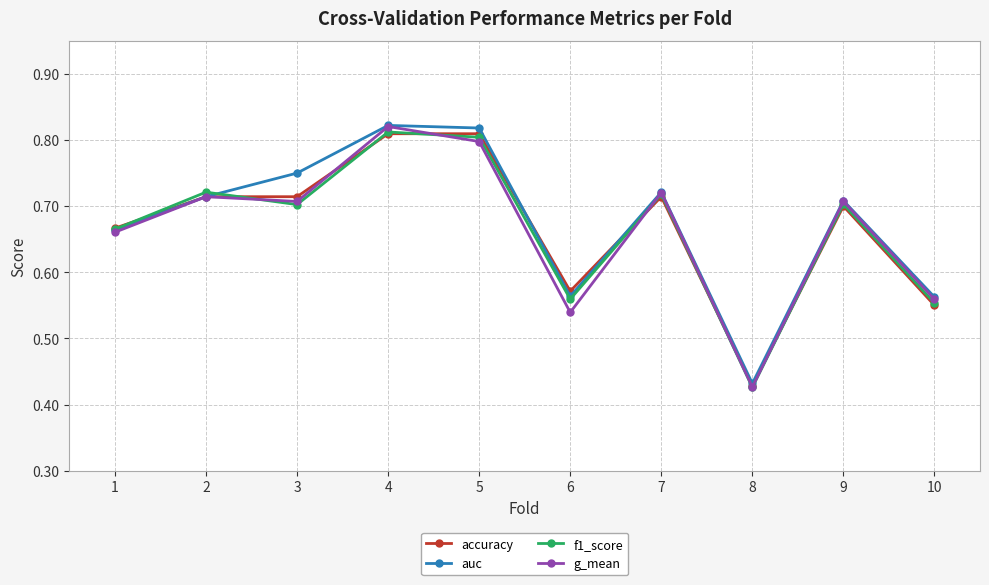

Does the chart display data point markers on the line(s)?

Yes